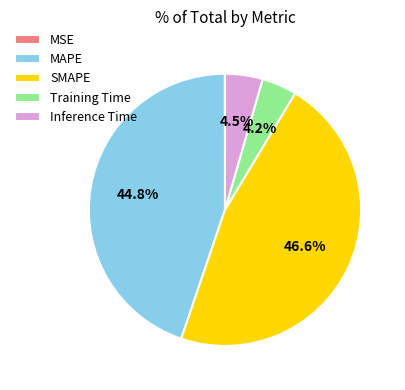

Does Inference Time account for over 50% of the chart?

No